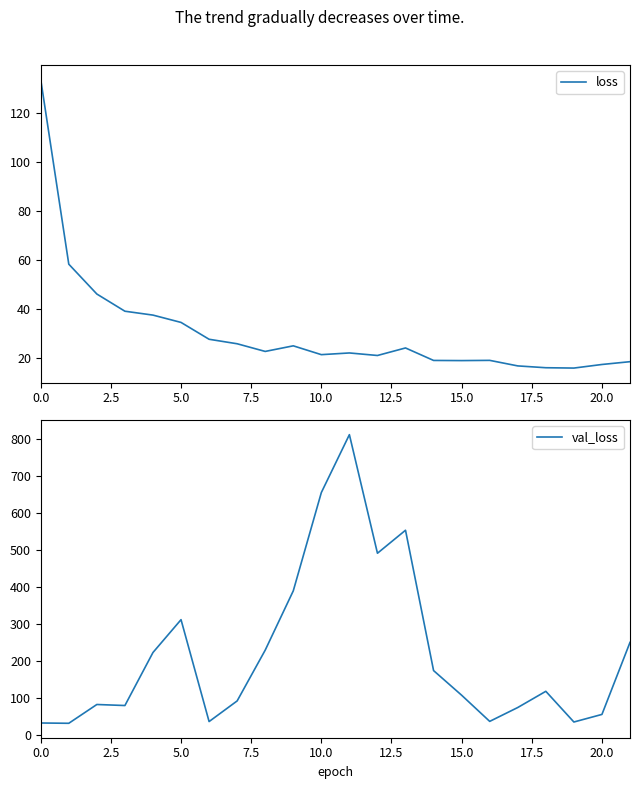

How many lines are shown in the chart?

2